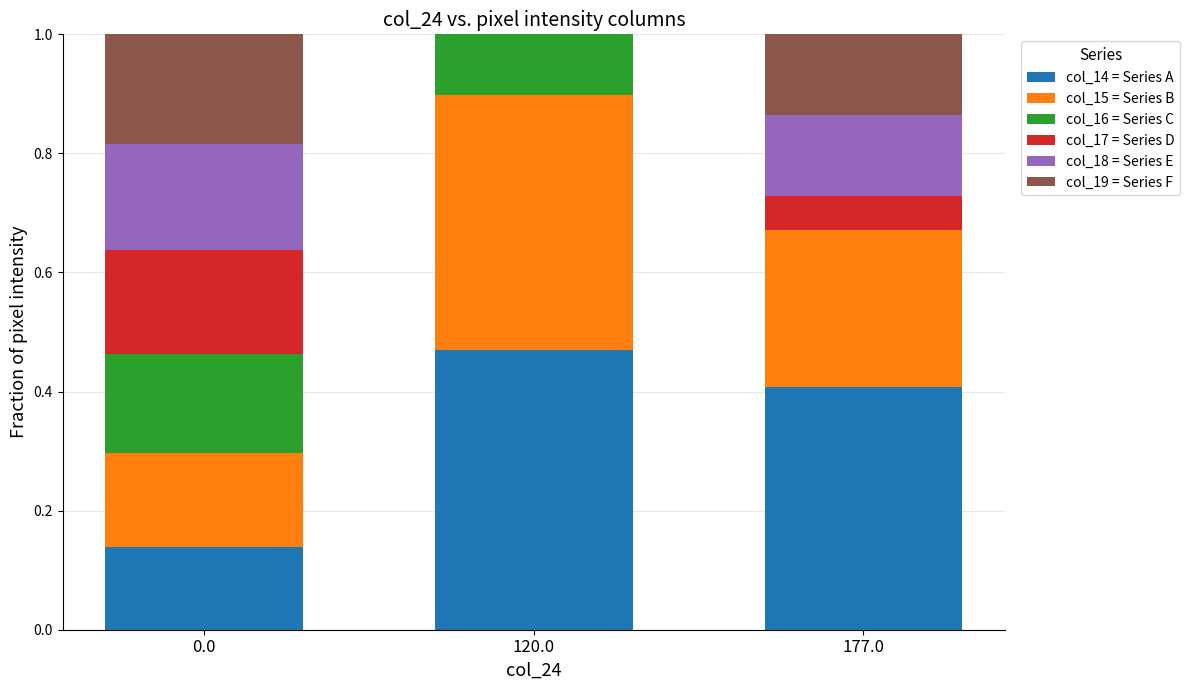

What is the total value across all series at 177.0?

1.0